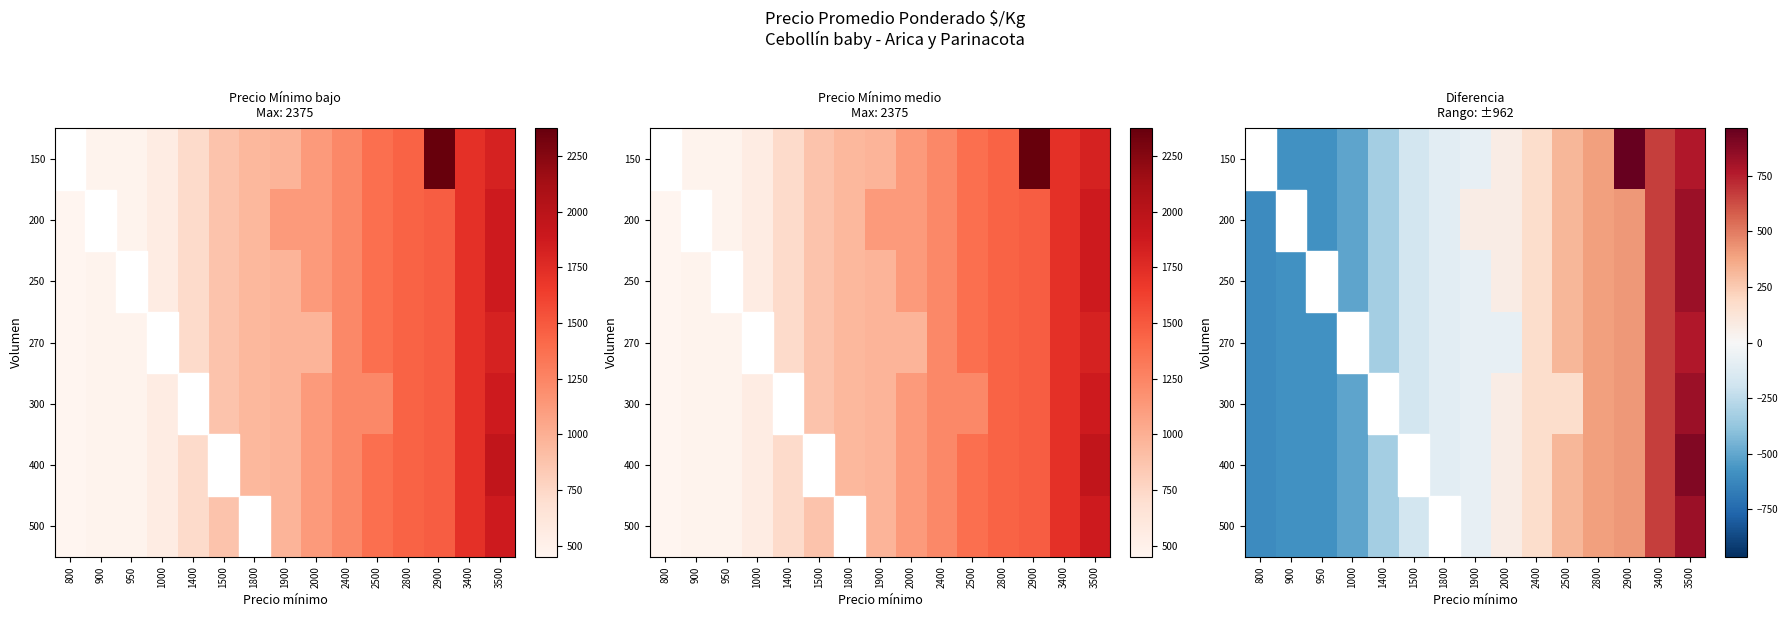

At which category is the sum across all series the highest?

3500